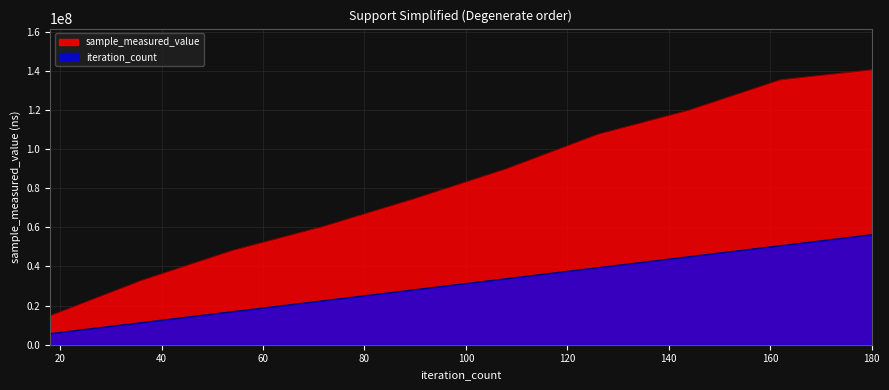

Which series has the largest range (max minus min)?

sample_measured_value